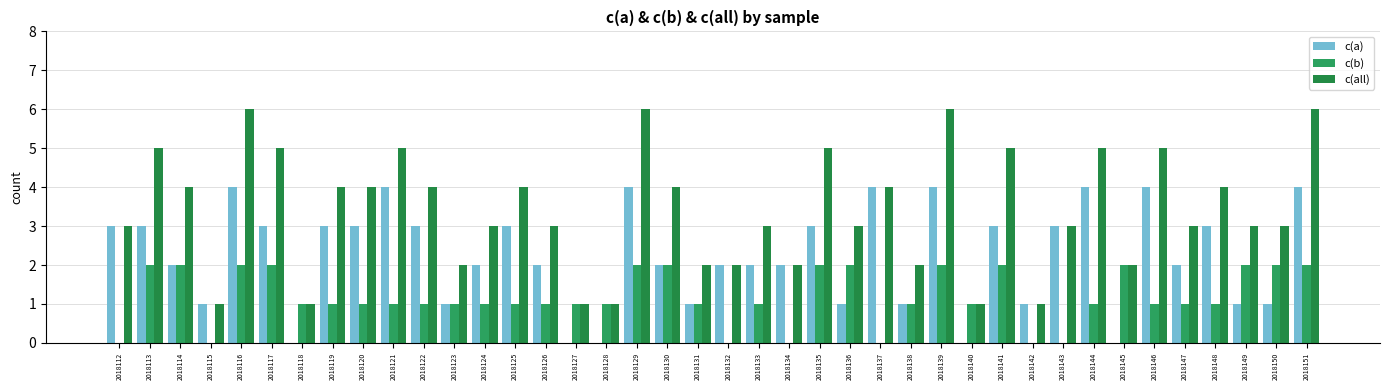

Rank the series at 2018122 from lowest to highest value.

c(b), c(a), c(all)